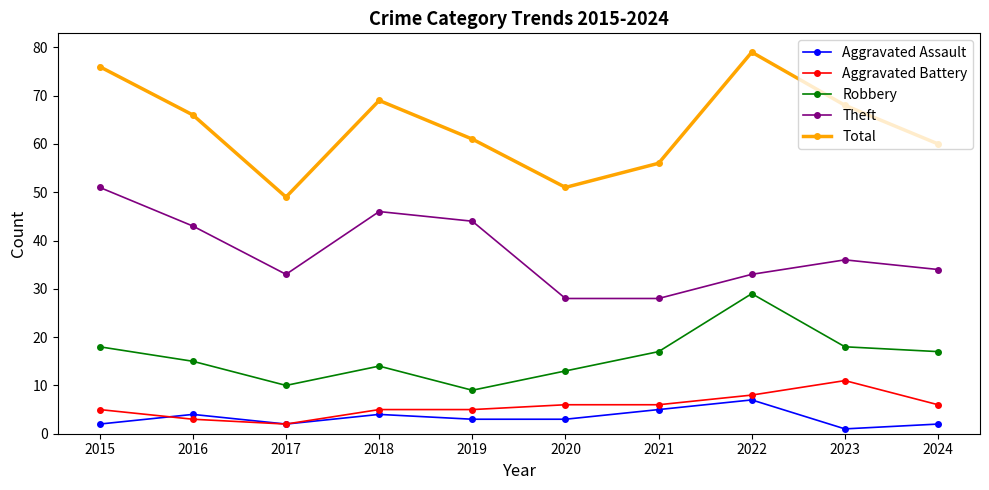

True or false: Total has a value of 60 at 2024.

True